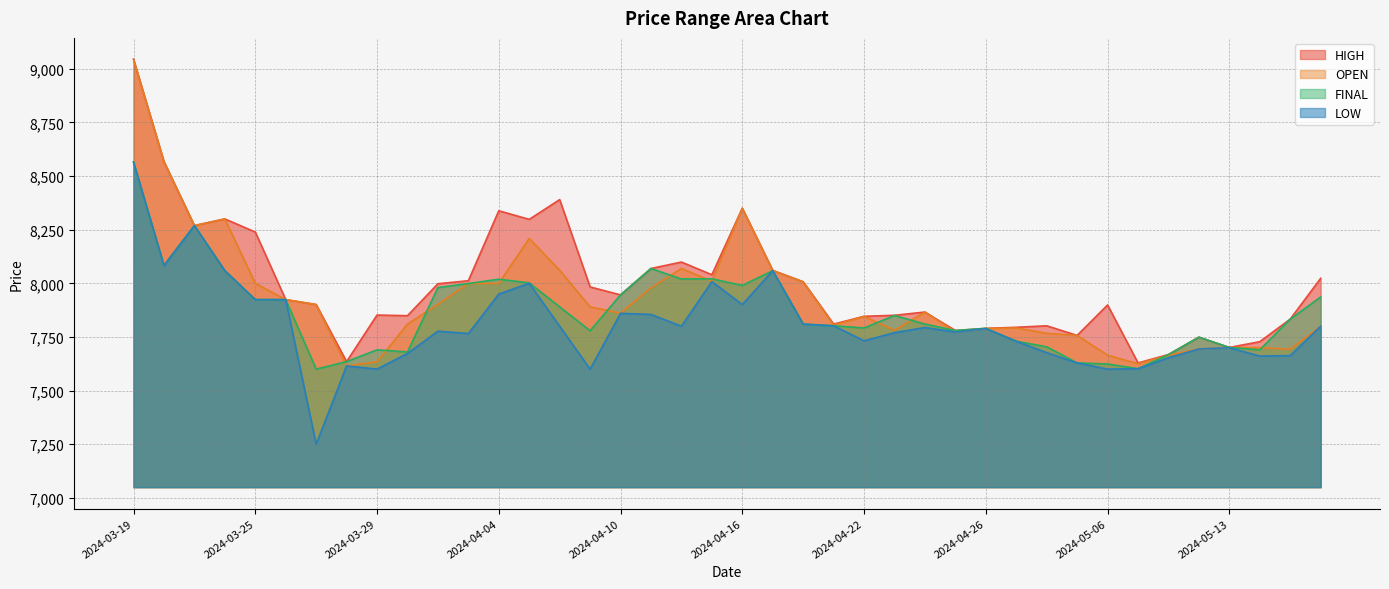

What is the average value of the FINAL series?

7868